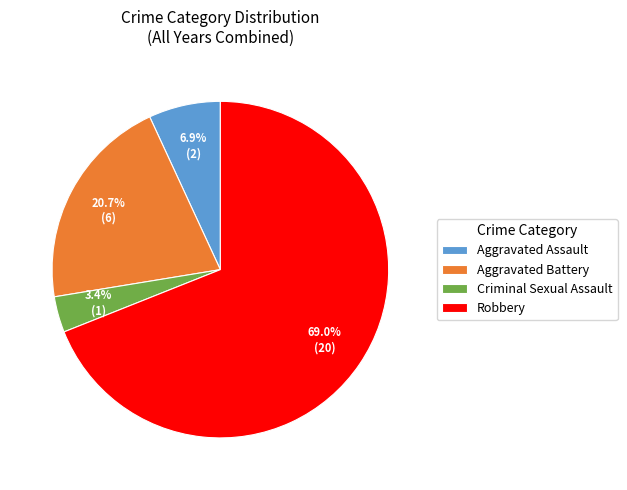

Which slice is the largest?

Robbery